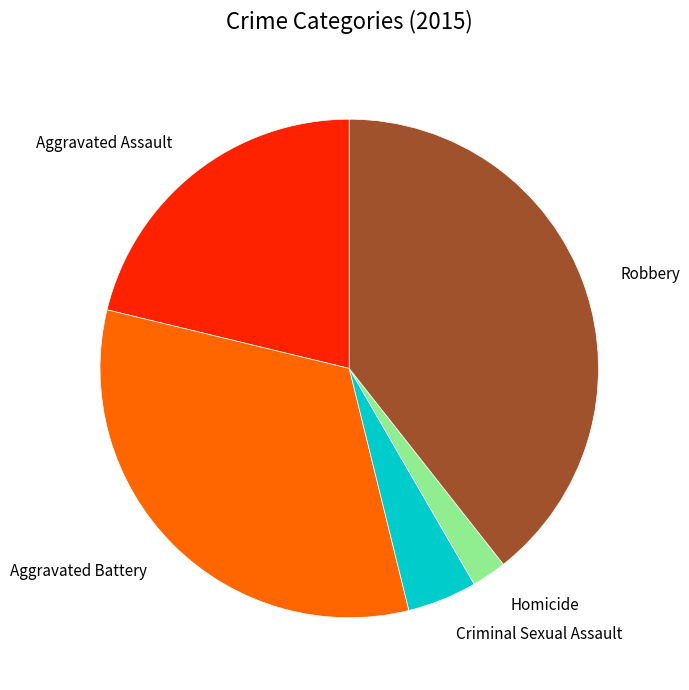

Rank the categories by value from highest to lowest.

Robbery, Aggravated Battery, Aggravated Assault, Criminal Sexual Assault, Homicide